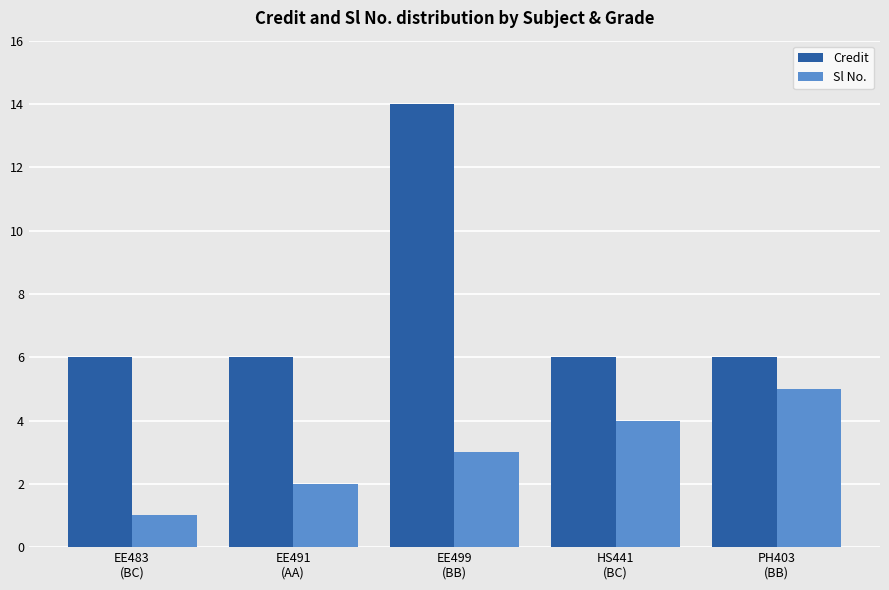

How many categories are shown in the chart?

5